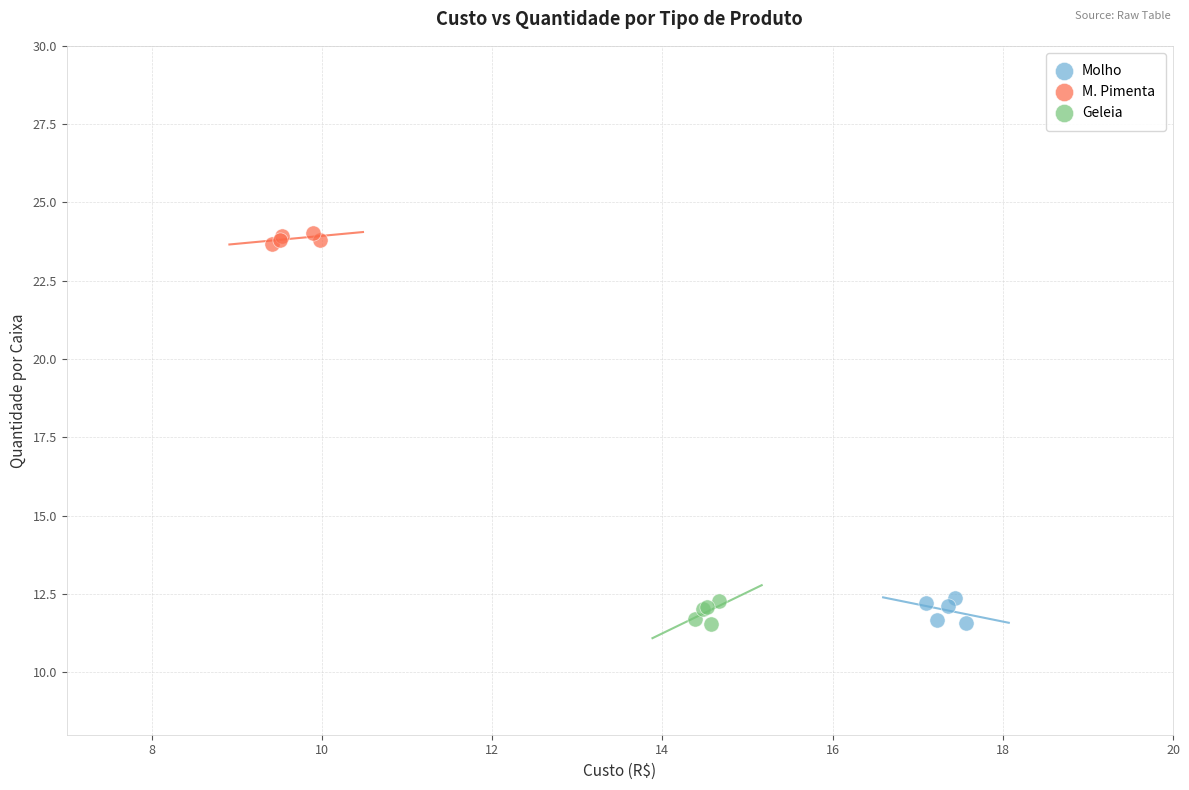

What are all the series names shown in the legend?

Molho, M. Pimenta, Geleia